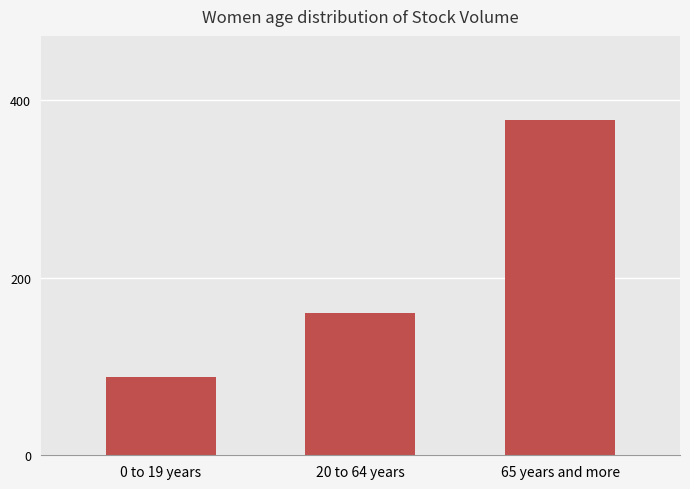

At which category does the chart reach its peak across all series?

65 years and more